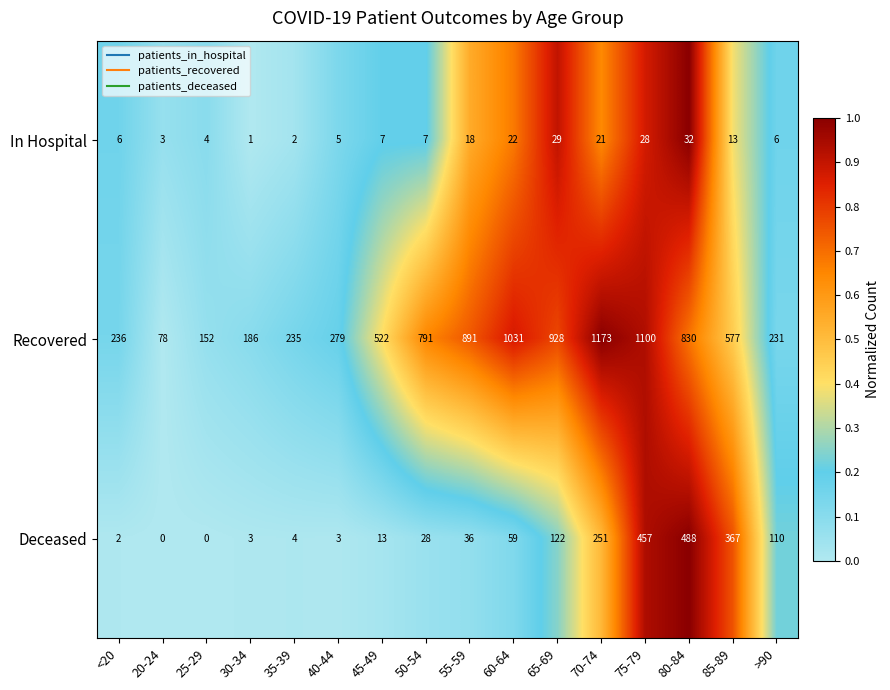

Is it true that In Hospital equals 7 at 50-54?

True